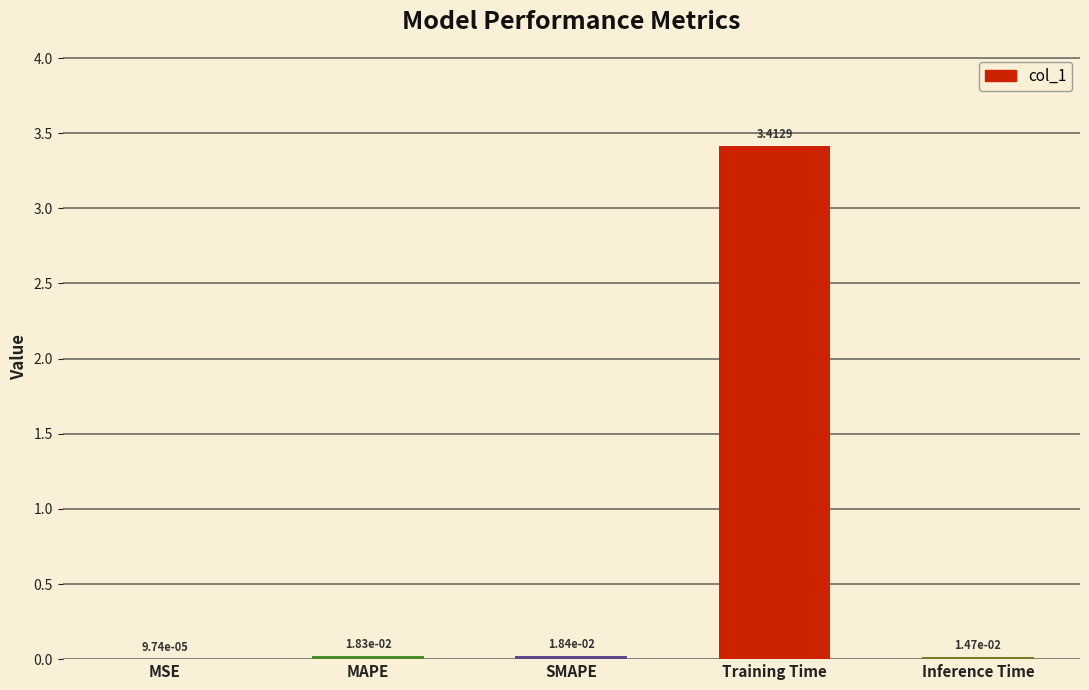

Between Inference Time and SMAPE, which is larger?

SMAPE